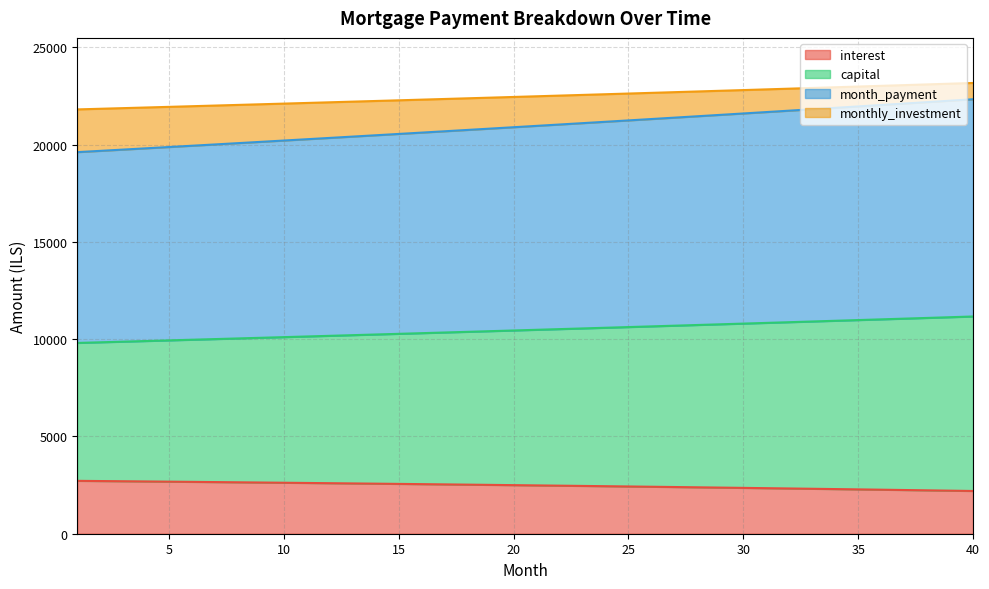

True or false: month_payment and interest cross at least once.

False